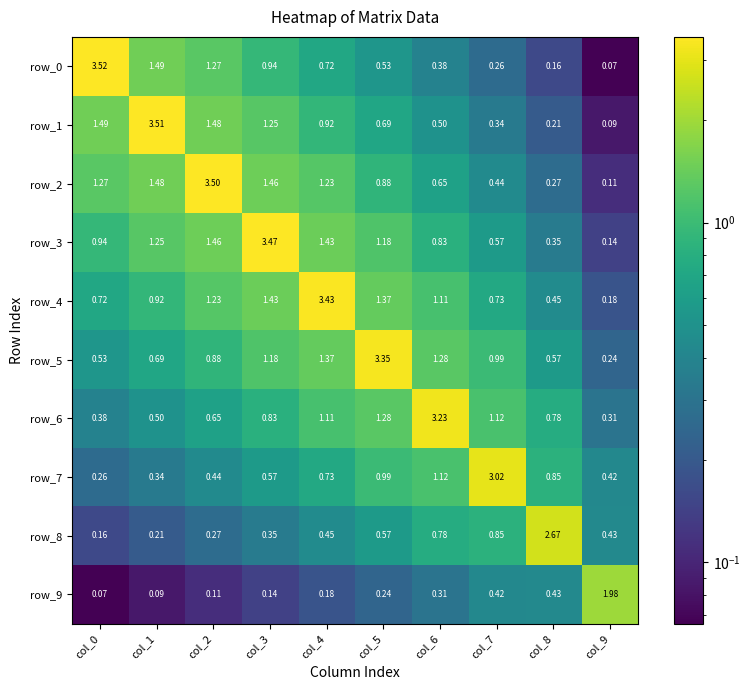

What is the sum of all row_7 values?

8.7